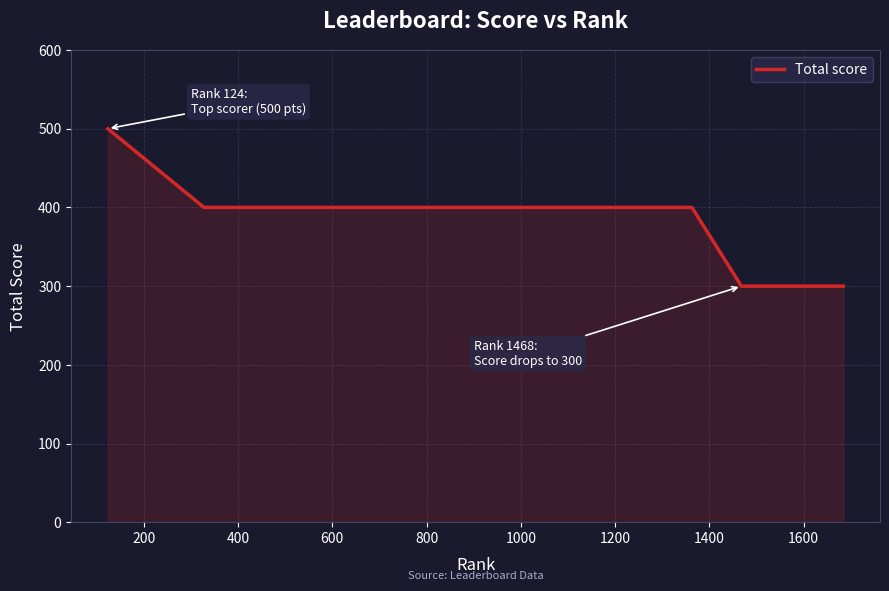

How many lines are shown in the chart?

1